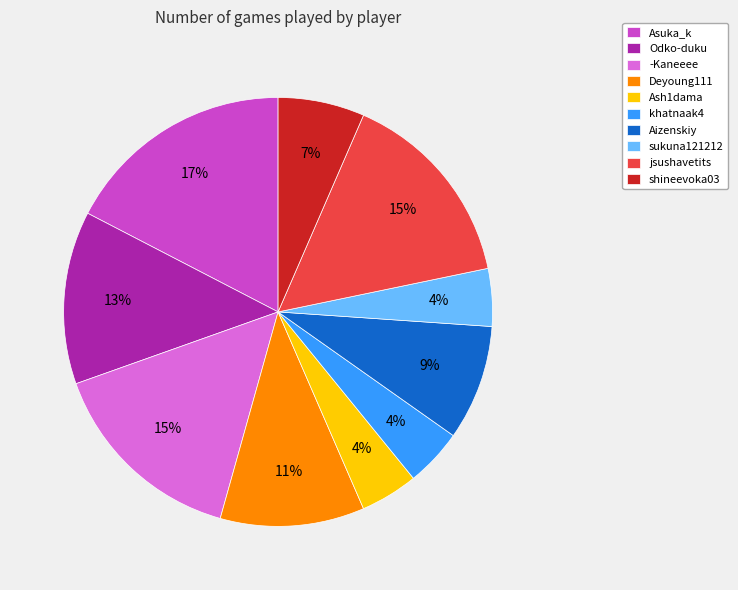

Do shineevoka03 and khatnaak4 together represent more than half of the pie?

No